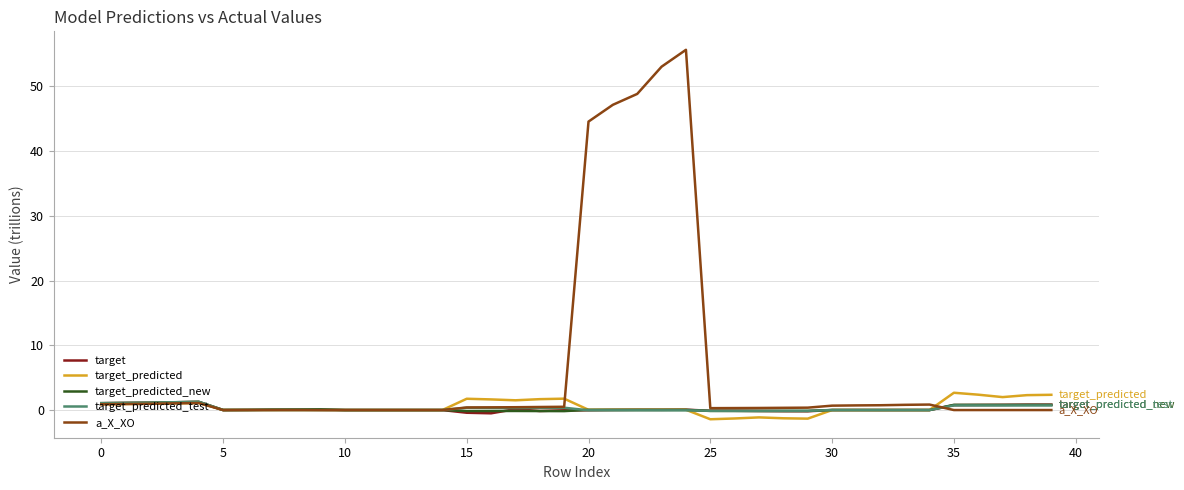

Which series has the largest range (max minus min)?

a_X_XO